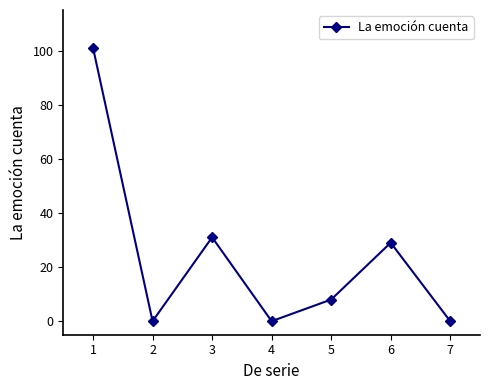

What is the difference between the values at 6 and 4?

29